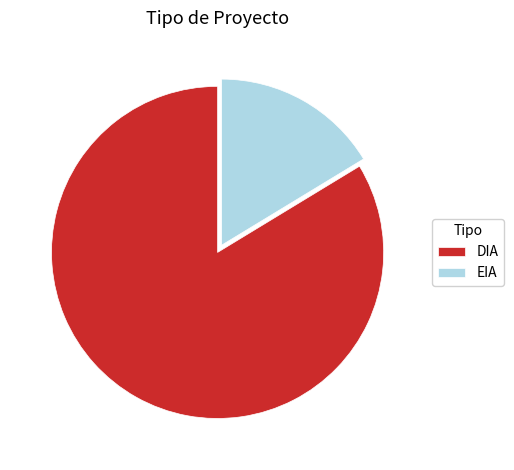

Do DIA and EIA together represent more than half of the pie?

Yes